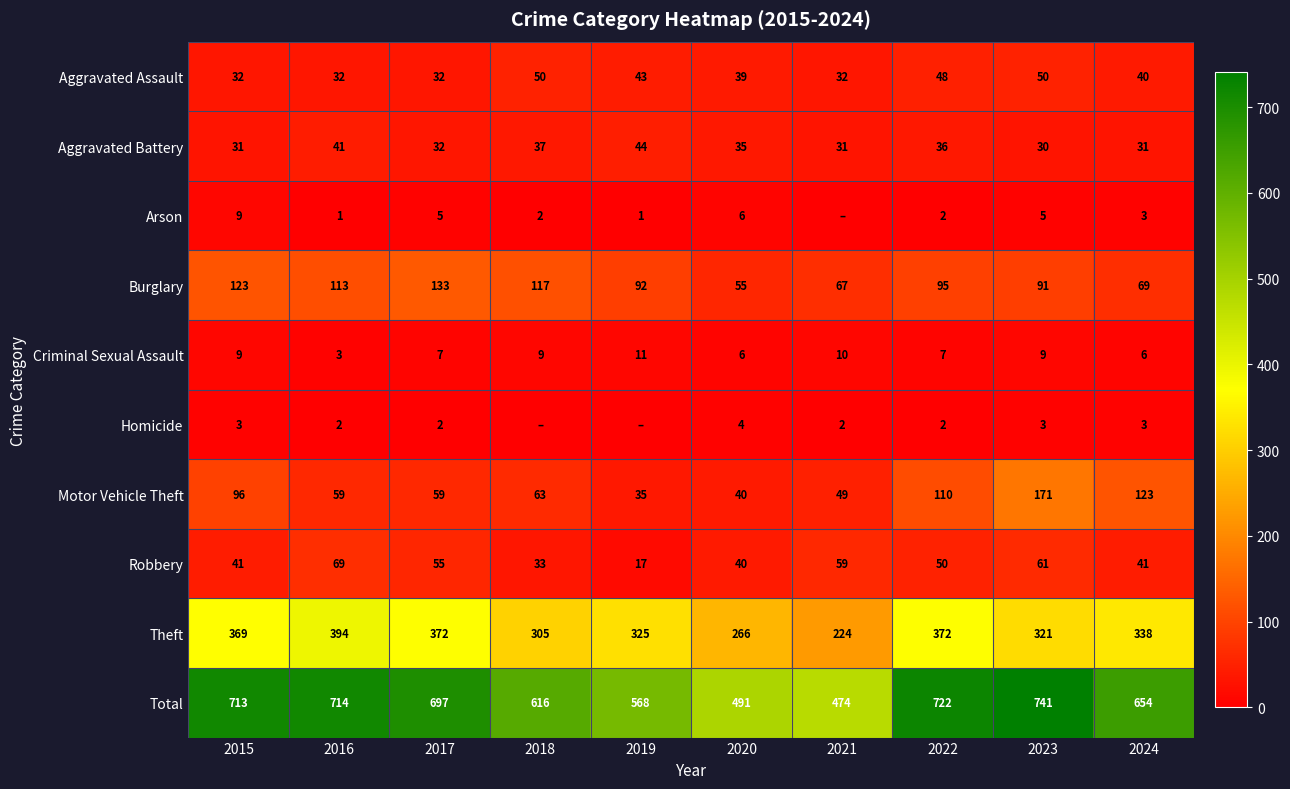

What is the greatest value displayed?

741